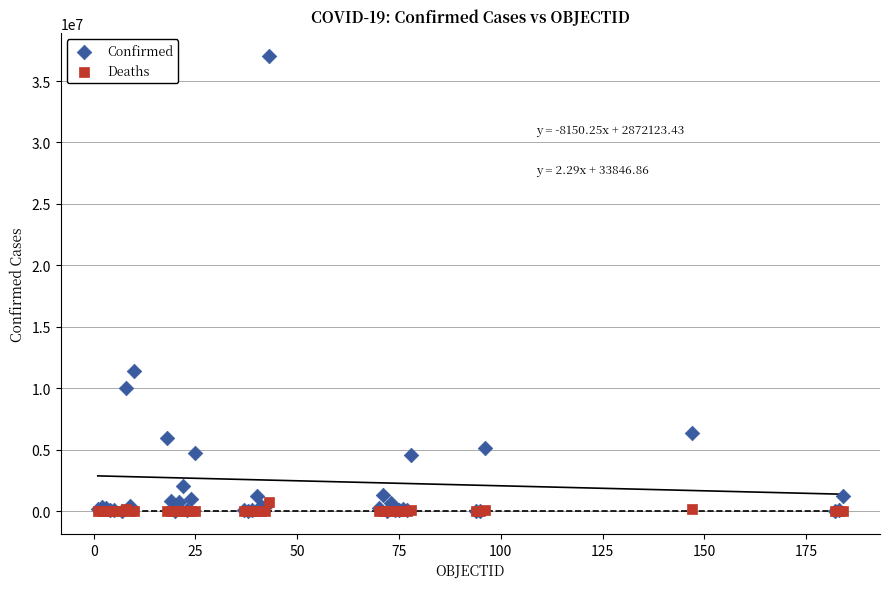

Across all series, what Y value is closest to 18519125?

11366361